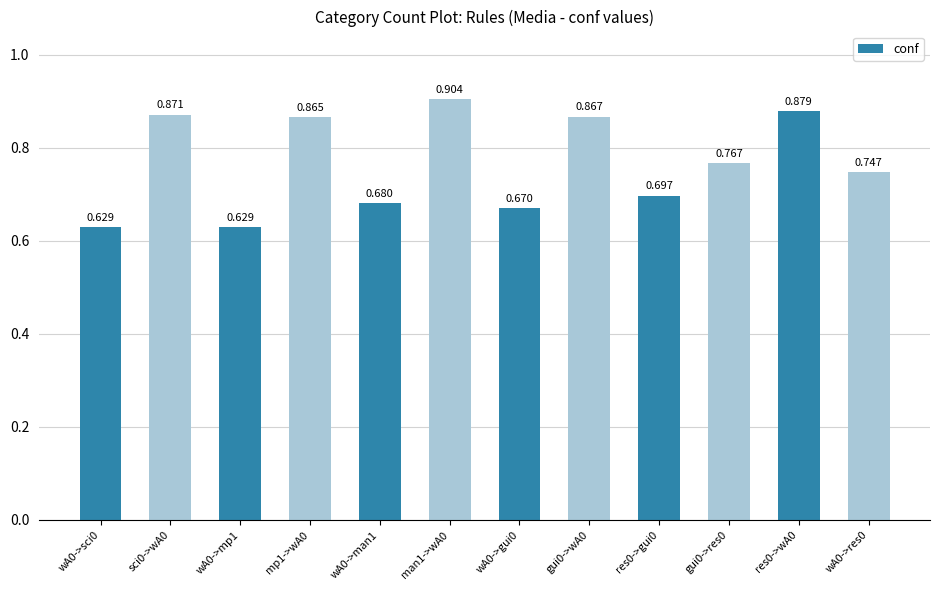

List the labels in order of value, smallest first.

wA0->sci0, wA0->mp1, wA0->gui0, wA0->man1, res0->gui0, wA0->res0, gui0->res0, mp1->wA0, gui0->wA0, sci0->wA0, res0->wA0, man1->wA0